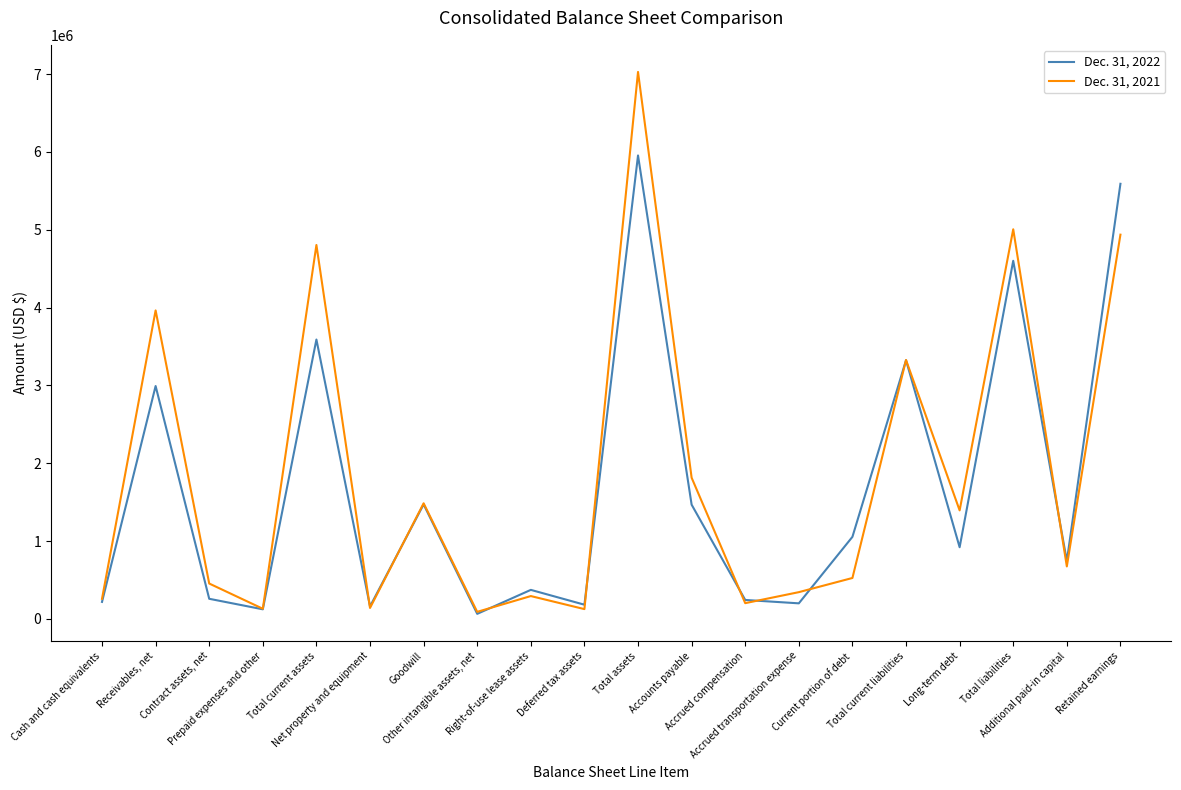

How many interior local valleys does the Dec. 31, 2022 series have?

7